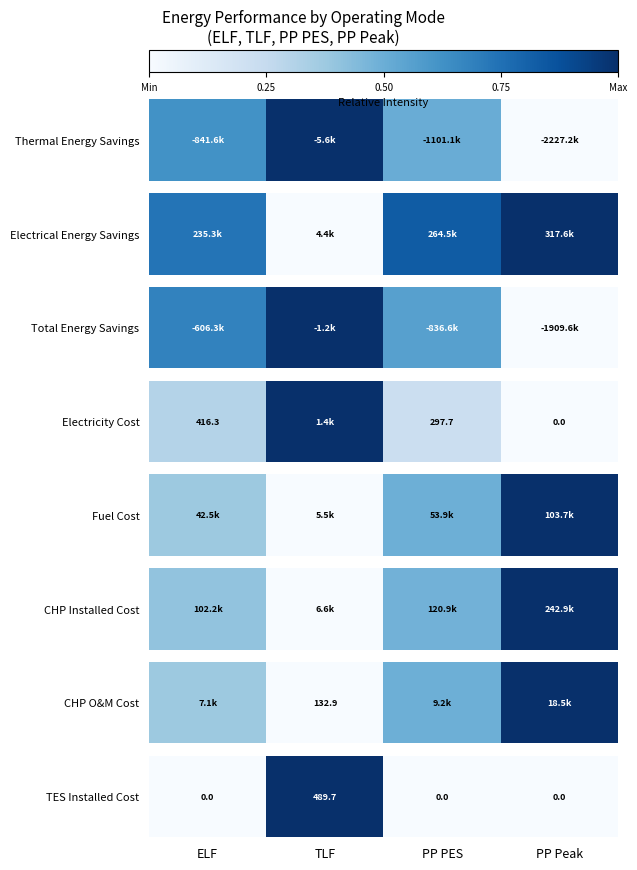

True or false: the data shows -1 at PP PES.

False